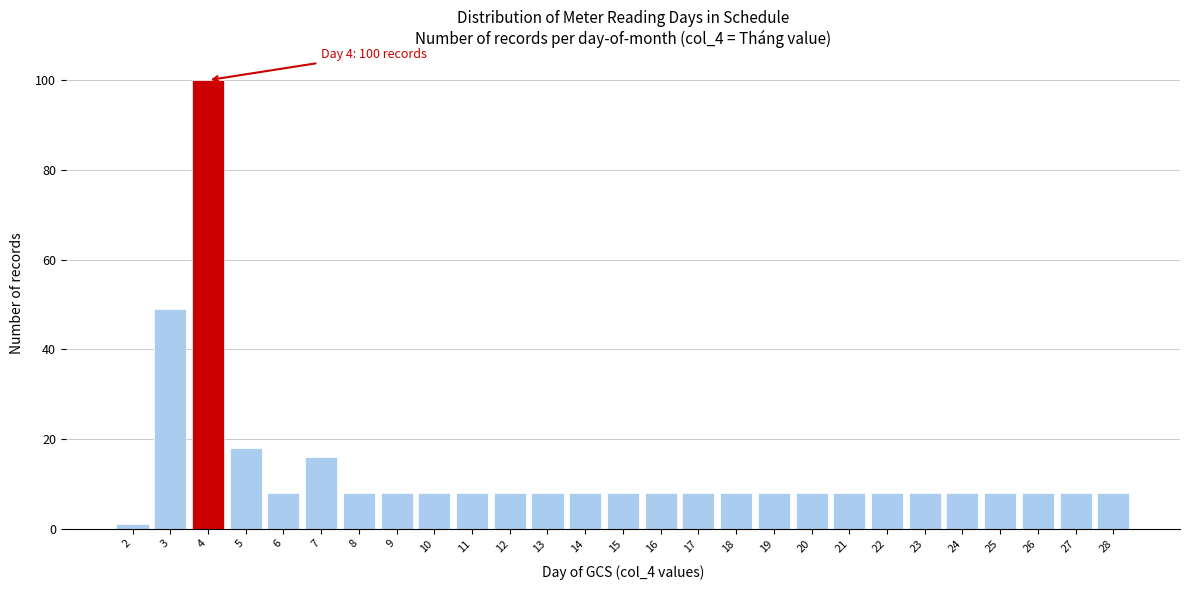

Reading left to right, list all the values displayed in this chart.

2=1	3=49	4=100	5=18	6=8	7=16	8=8	9=8	10=8	11=8	12=8	13=8	14=8	15=8	16=8	17=8	18=8	19=8	20=8	21=8	22=8	23=8	24=8	25=8	26=8	27=8	28=8